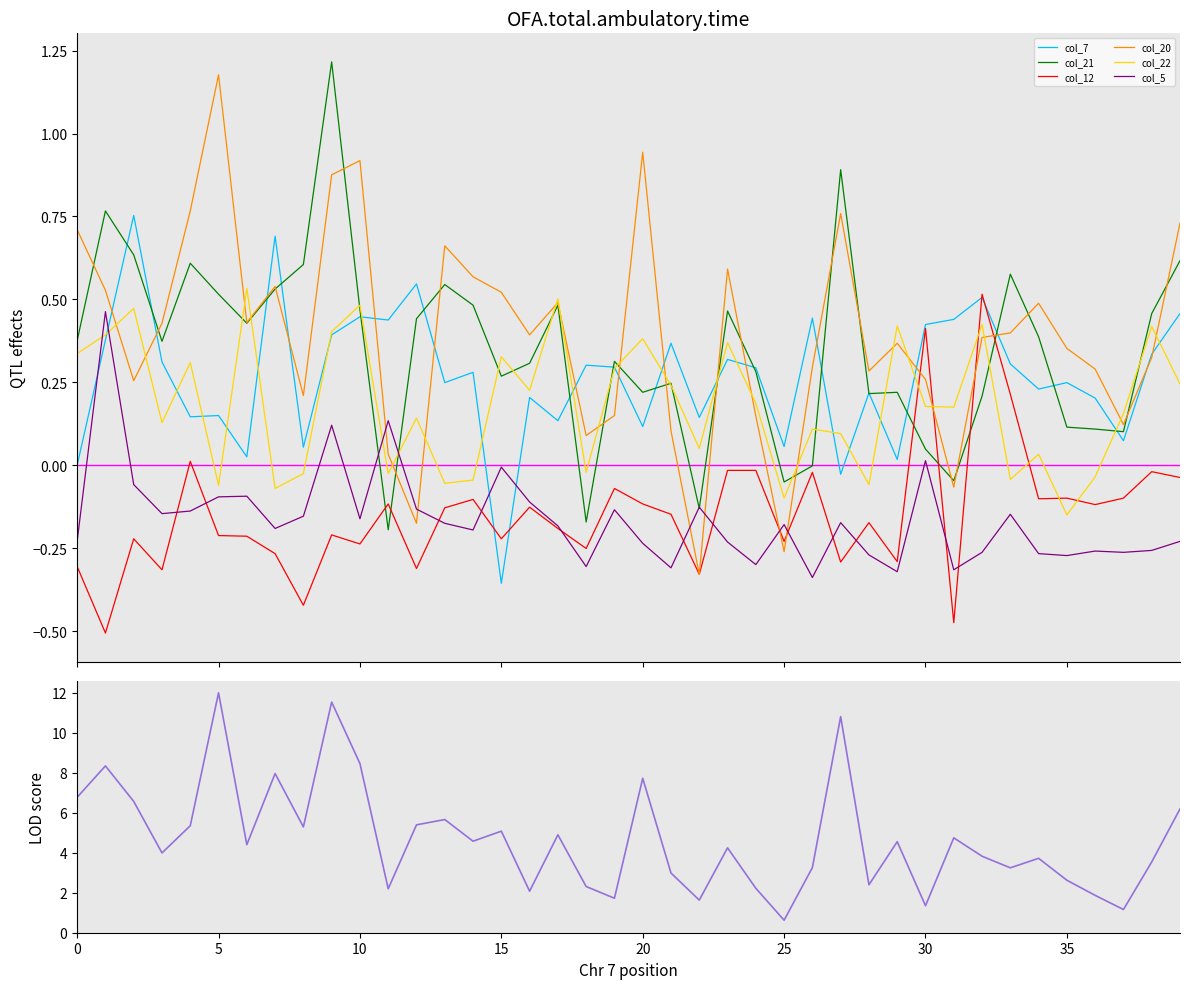

Is this an area chart (filled region under the line)?

No